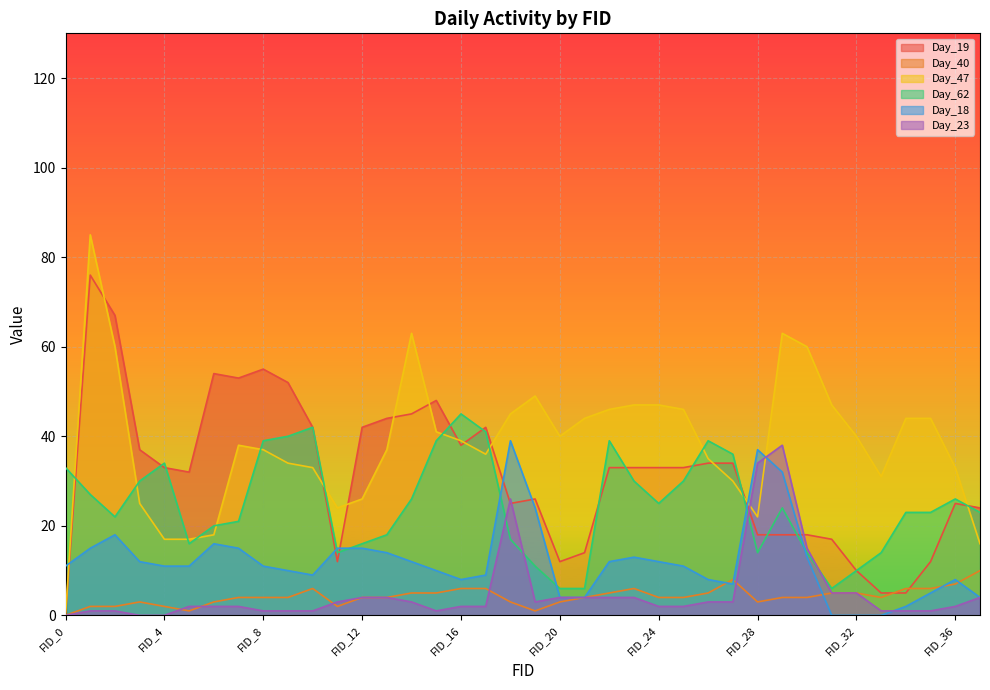

Reading right to left, what are all the values shown in this chart?

Day_19: FID_37=24	FID_36=25	FID_35=12	FID_34=5	FID_33=5	FID_32=10	FID_31=17	FID_30=18	FID_29=18	FID_28=18	FID_27=34	FID_26=34	FID_25=33	FID_24=33	FID_23=33	FID_22=33	FID_21=14	FID_20=12	FID_19=26	FID_18=25	FID_17=42	FID_16=38	FID_15=48	FID_14=45	FID_13=44	FID_12=42	FID_11=12	FID_10=42	FID_9=52	FID_8=55	FID_7=53	FID_6=54	FID_5=32	FID_4=33	FID_3=37	FID_2=67	FID_1=76	FID_0=0
Day_40: FID_37=10	FID_36=7	FID_35=6	FID_34=6	FID_33=4	FID_32=5	FID_31=5	FID_30=4	FID_29=4	FID_28=3	FID_27=8	FID_26=5	FID_25=4	FID_24=4	FID_23=6	FID_22=5	FID_21=4	FID_20=3	FID_19=1	FID_18=3	FID_17=6	FID_16=6	FID_15=5	FID_14=5	FID_13=4	FID_12=4	FID_11=2	FID_10=6	FID_9=4	FID_8=4	FID_7=4	FID_6=3	FID_5=1	FID_4=2	FID_3=3	FID_2=2	FID_1=2	FID_0=0
Day_47: FID_37=16	FID_36=33	FID_35=44	FID_34=44	FID_33=31	FID_32=40	FID_31=47	FID_30=60	FID_29=63	FID_28=22	FID_27=30	FID_26=35	FID_25=46	FID_24=47	FID_23=47	FID_22=46	FID_21=44	FID_20=40	FID_19=49	FID_18=45	FID_17=36	FID_16=39	FID_15=41	FID_14=63	FID_13=37	FID_12=26	FID_11=24	FID_10=33	FID_9=34	FID_8=37	FID_7=38	FID_6=18	FID_5=17	FID_4=17	FID_3=25	FID_2=60	FID_1=85	FID_0=0
Day_62: FID_37=23	FID_36=26	FID_35=23	FID_34=23	FID_33=14	FID_32=10	FID_31=6	FID_30=14	FID_29=24	FID_28=14	FID_27=36	FID_26=39	FID_25=30	FID_24=25	FID_23=30	FID_22=39	FID_21=6	FID_20=6	FID_19=11	FID_18=17	FID_17=41	FID_16=45	FID_15=39	FID_14=26	FID_13=18	FID_12=16	FID_11=14	FID_10=42	FID_9=40	FID_8=39	FID_7=21	FID_6=20	FID_5=16	FID_4=34	FID_3=30	FID_2=22	FID_1=27	FID_0=33
Day_18: FID_37=4	FID_36=8	FID_35=5	FID_34=2	FID_33=0	FID_32=0	FID_31=0	FID_30=13	FID_29=32	FID_28=37	FID_27=7	FID_26=8	FID_25=11	FID_24=12	FID_23=13	FID_22=12	FID_21=4	FID_20=4	FID_19=24	FID_18=39	FID_17=9	FID_16=8	FID_15=10	FID_14=12	FID_13=14	FID_12=15	FID_11=15	FID_10=9	FID_9=10	FID_8=11	FID_7=15	FID_6=16	FID_5=11	FID_4=11	FID_3=12	FID_2=18	FID_1=15	FID_0=11
Day_23: FID_37=4	FID_36=2	FID_35=1	FID_34=1	FID_33=1	FID_32=5	FID_31=5	FID_30=15	FID_29=38	FID_28=34	FID_27=3	FID_26=3	FID_25=2	FID_24=2	FID_23=4	FID_22=4	FID_21=4	FID_20=4	FID_19=3	FID_18=26	FID_17=2	FID_16=2	FID_15=1	FID_14=3	FID_13=4	FID_12=4	FID_11=3	FID_10=1	FID_9=1	FID_8=1	FID_7=2	FID_6=2	FID_5=2	FID_4=0	FID_3=0	FID_2=1	FID_1=1	FID_0=0